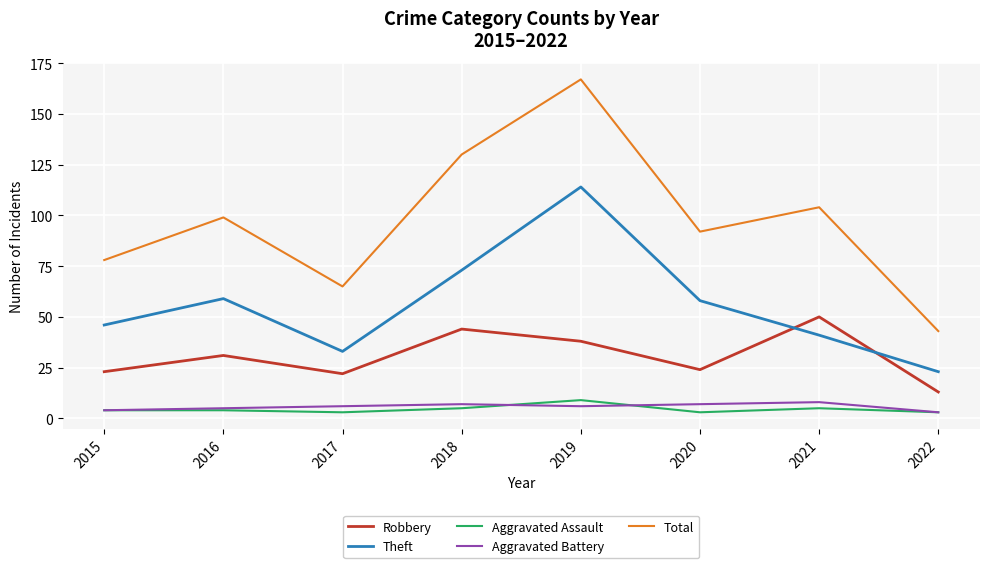

Between 2018 and 2021, which series saw the biggest shift?

Theft